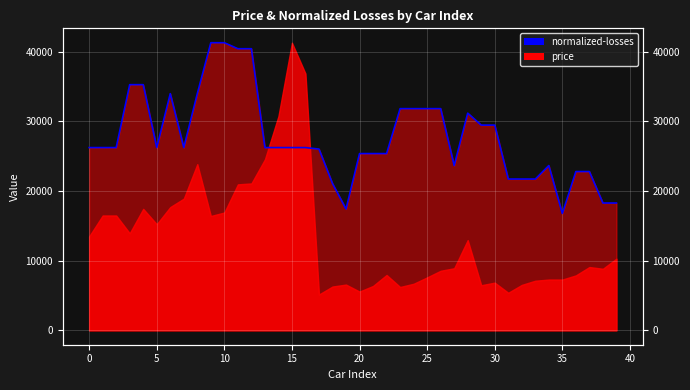

Is it true that the value at 29 is 29480.0?

True